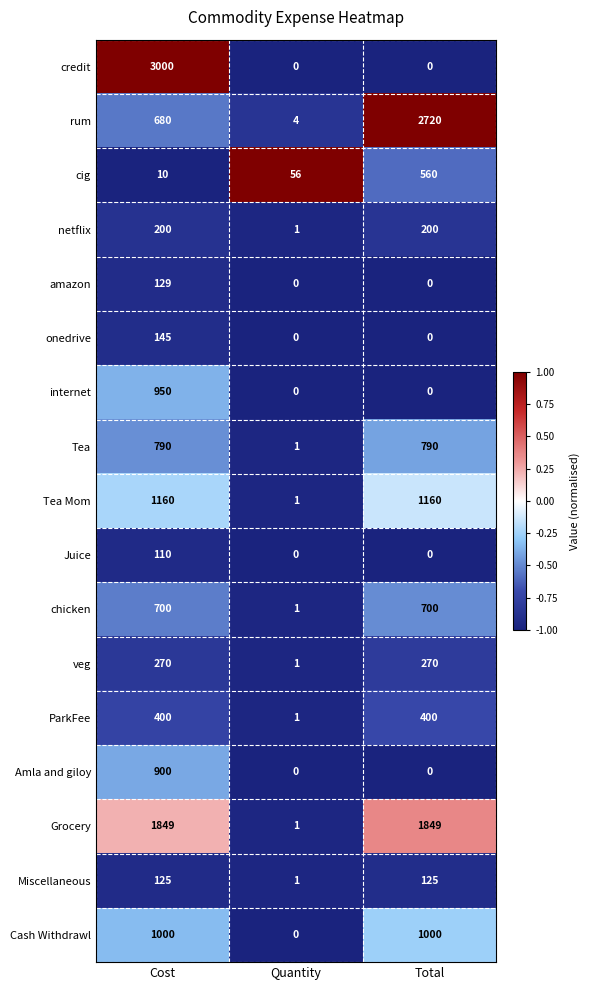

At which label is netflix closest to 100?

Quantity